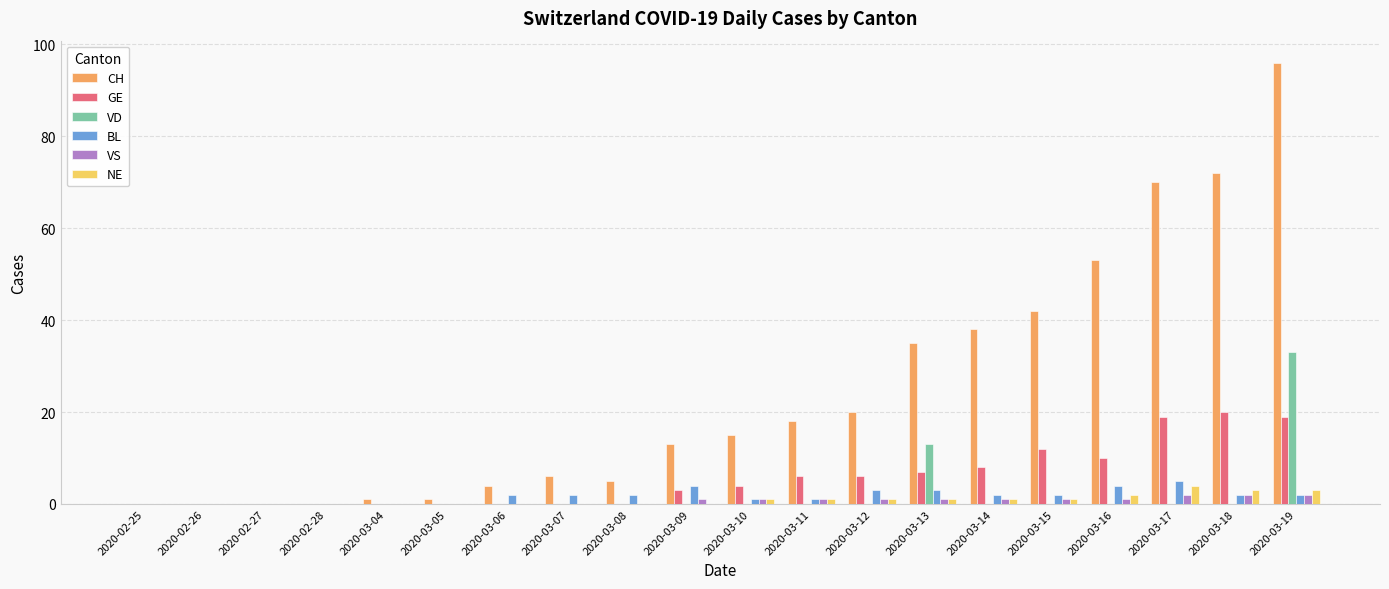

How many data points does each series have?

20